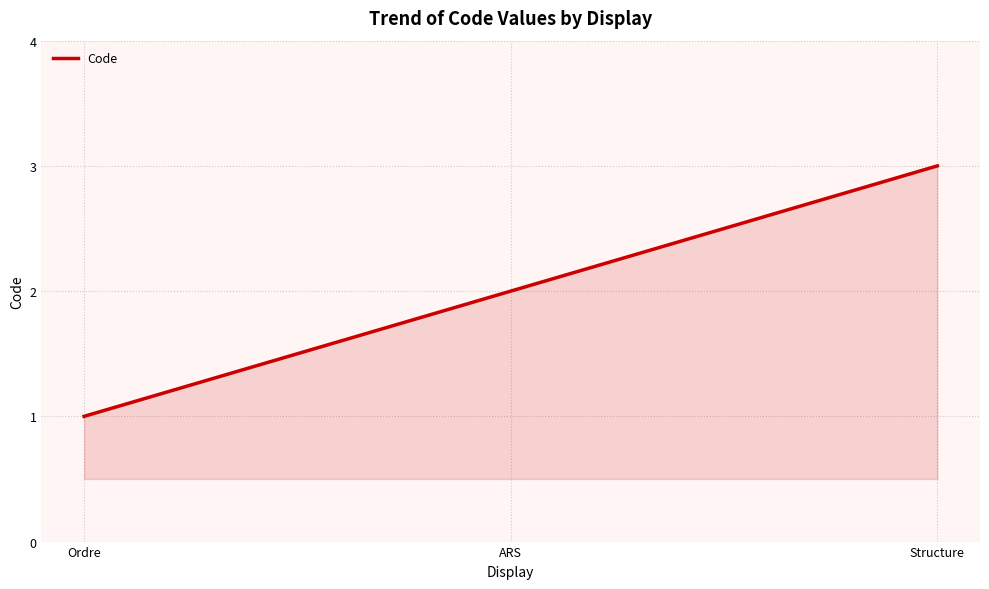

Read the value at Structure.

3